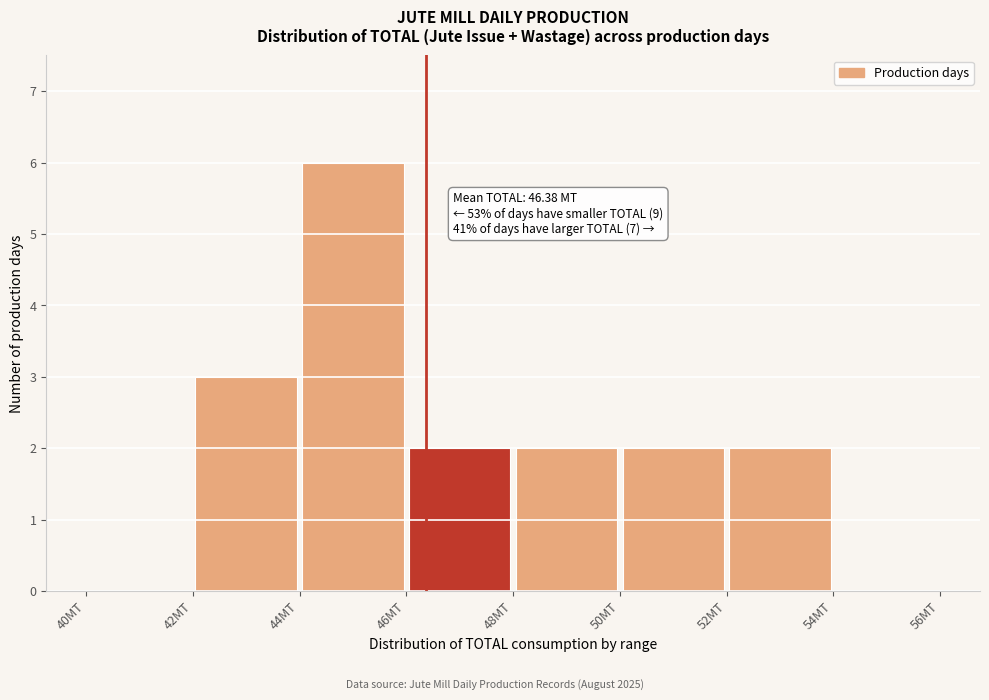

Which range on the x-axis has the tallest bar?

44 to 46